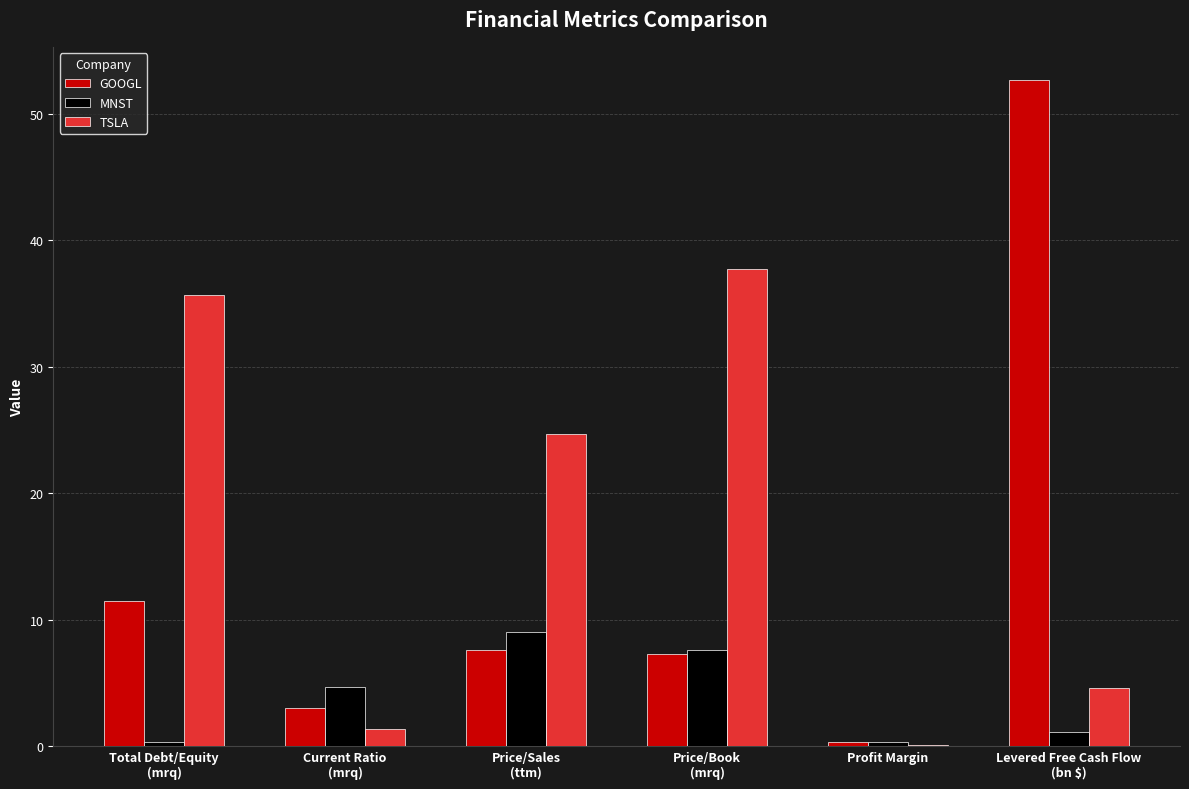

What is the average value of the TSLA series?

17.4